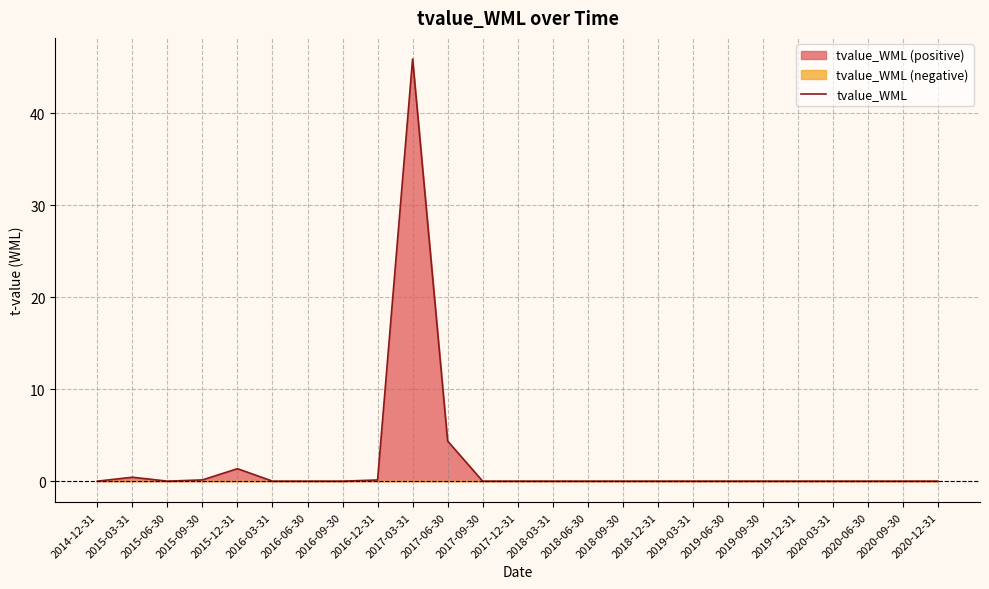

What is the difference between the values at 2020-06-30 and 2015-12-31?

1.4